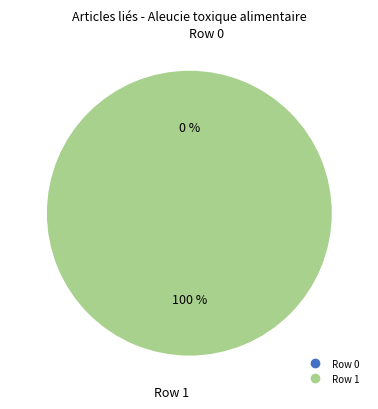

Combined, do Row 1 and Row 0 account for over 50%?

Yes